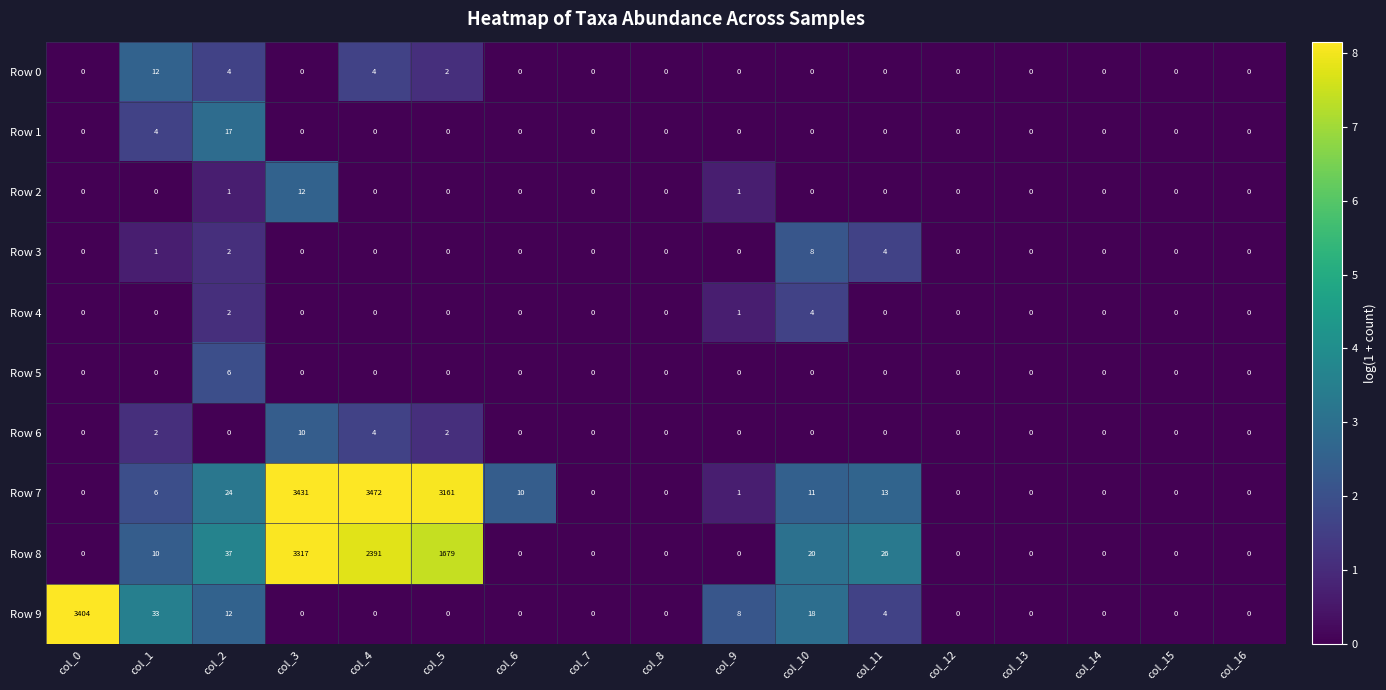

At which label is Row 7 closest to 1736?

col_5